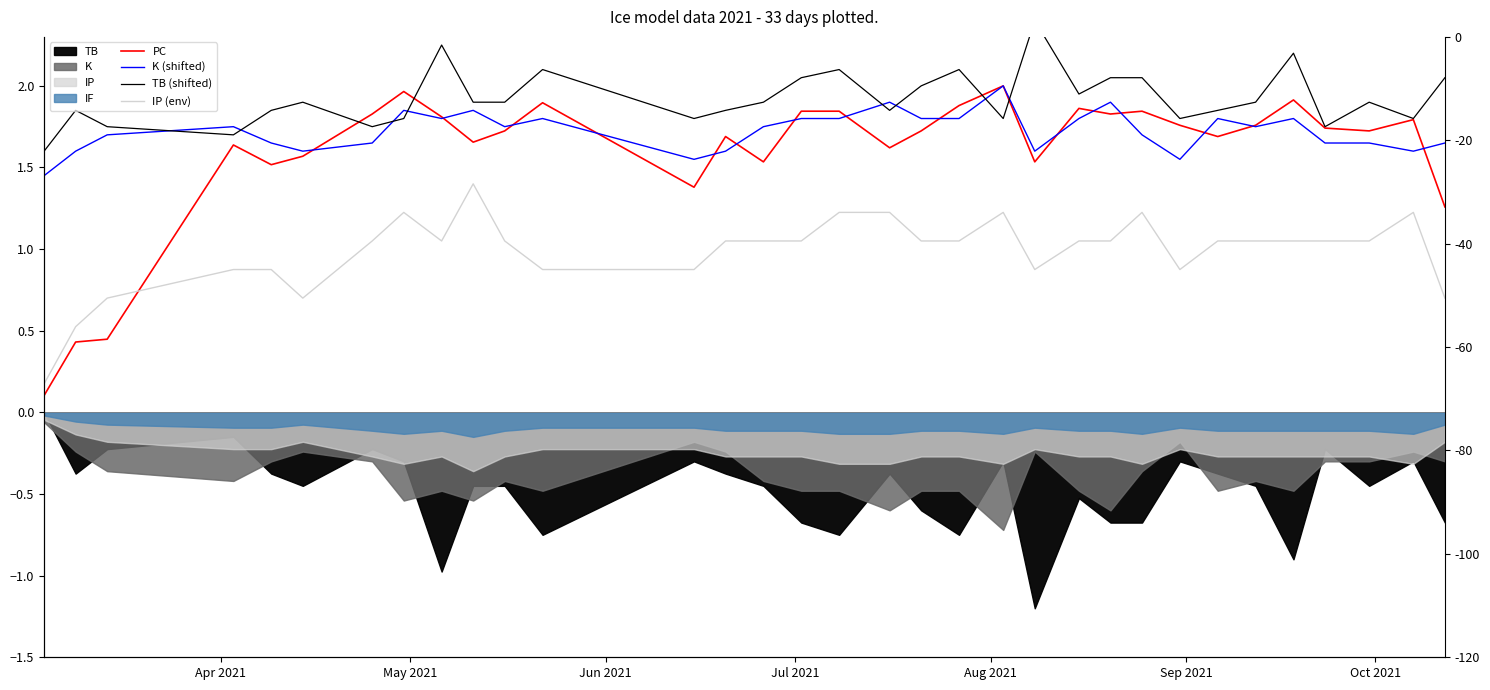

At which label is IP (env) closest to 0?

Apr 2021